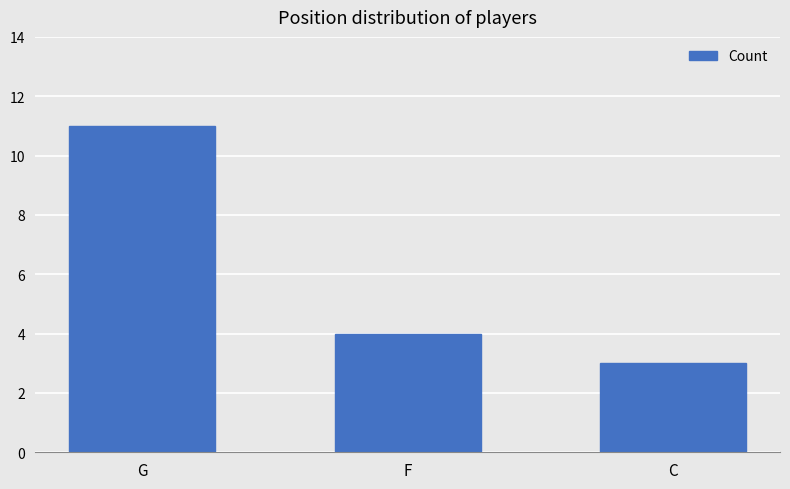

What is the ratio of the value at C to the value at G?

0.3